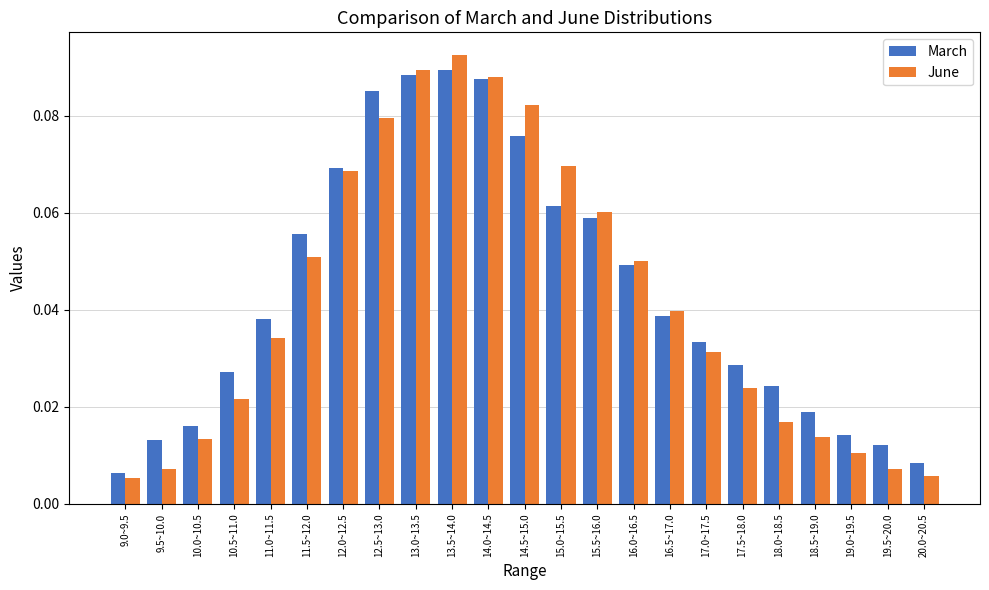

Which category has the highest value across all series?

13.5~14.0